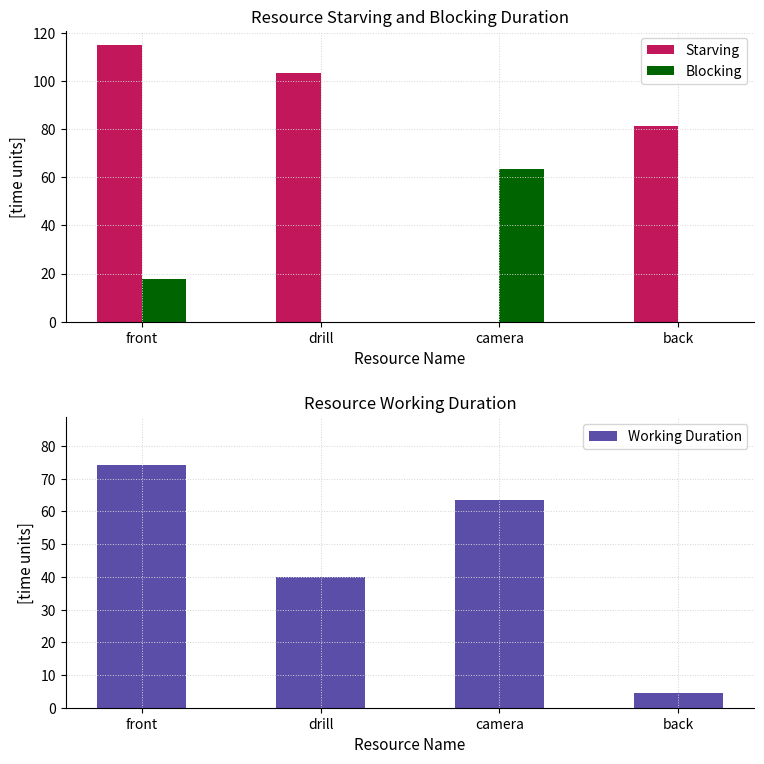

What value does the Working Duration series have at front?

74.0